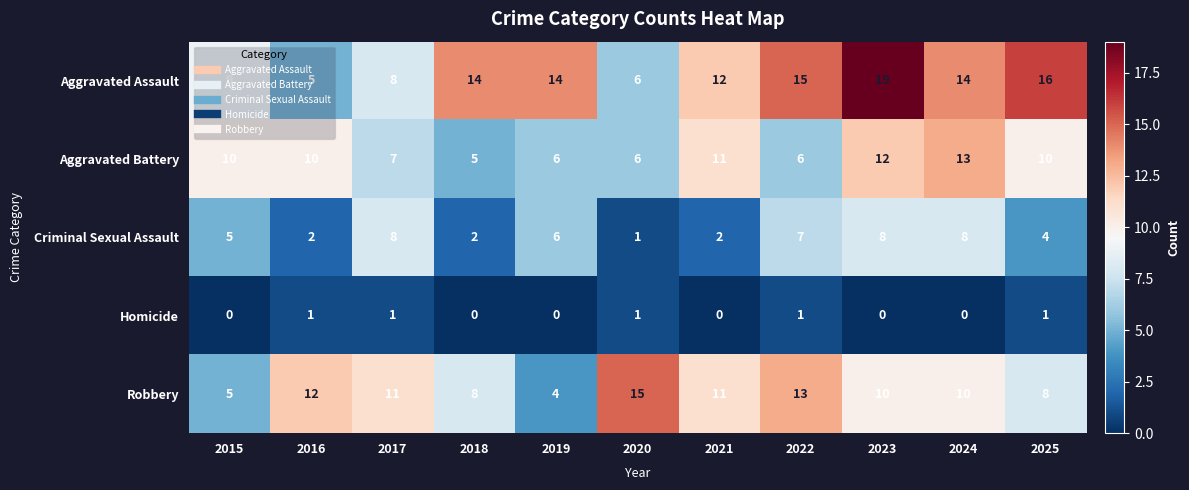

What is the difference between the maximum and minimum values in the Robbery series?

11